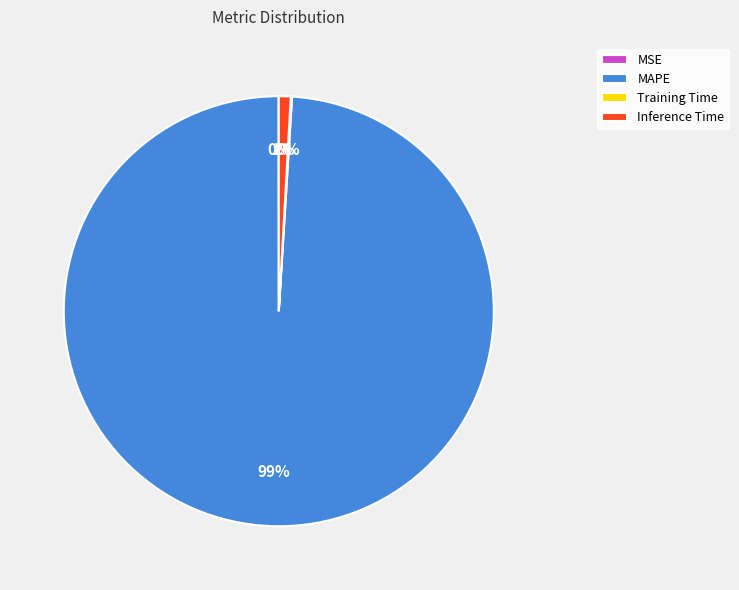

Combined, do MAPE and Inference Time account for over 50%?

Yes